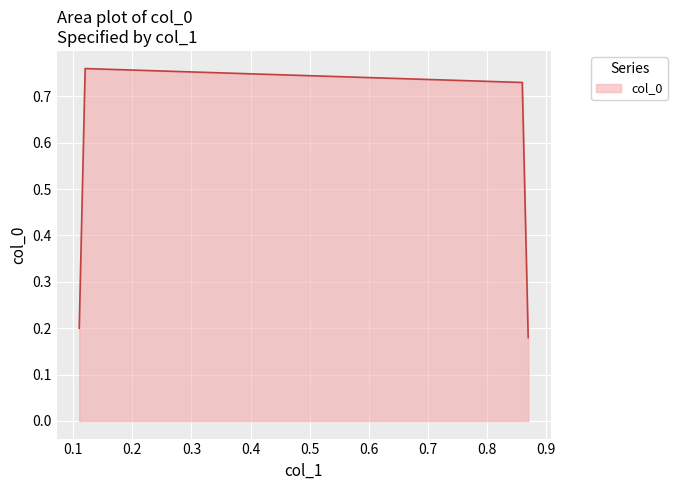

How many lines are shown in the chart?

1